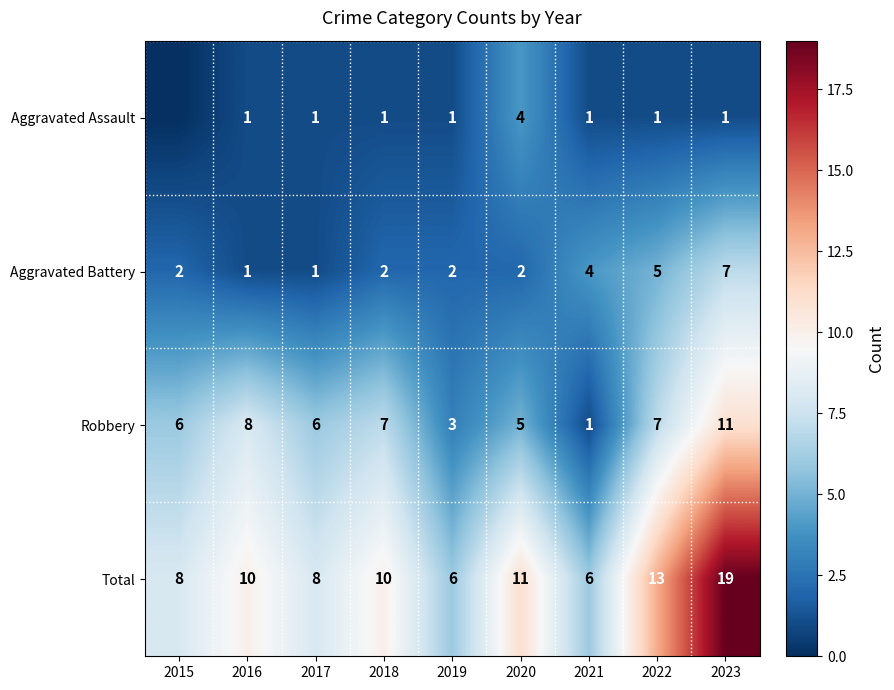

The Total series shows 10 at 2018. True or false?

True